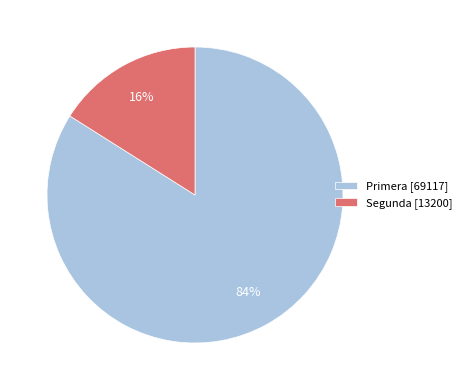

To the nearest percent, what is the average slice percentage?

50%